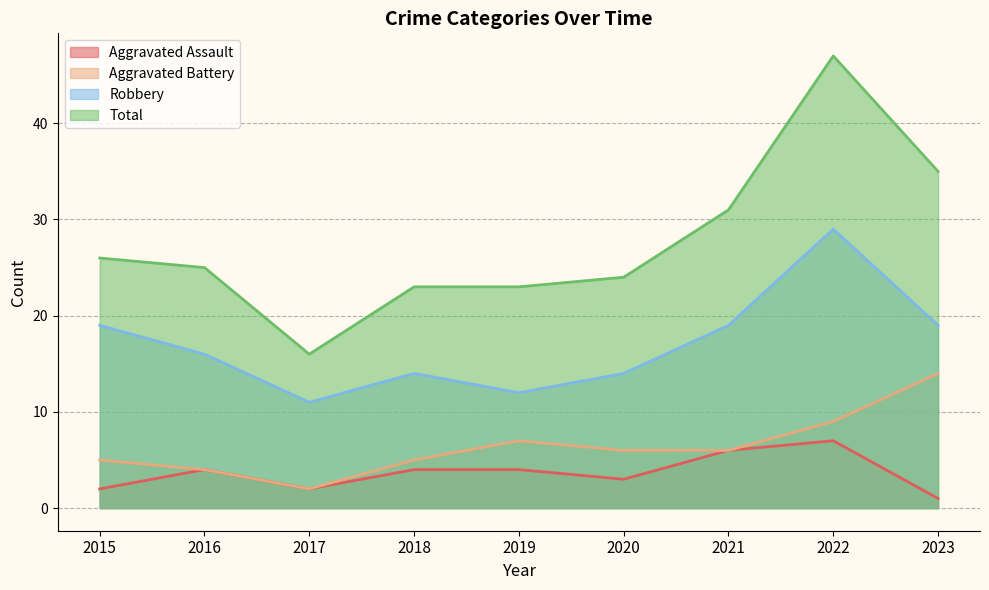

What is the sum of all Aggravated Assault values?

33